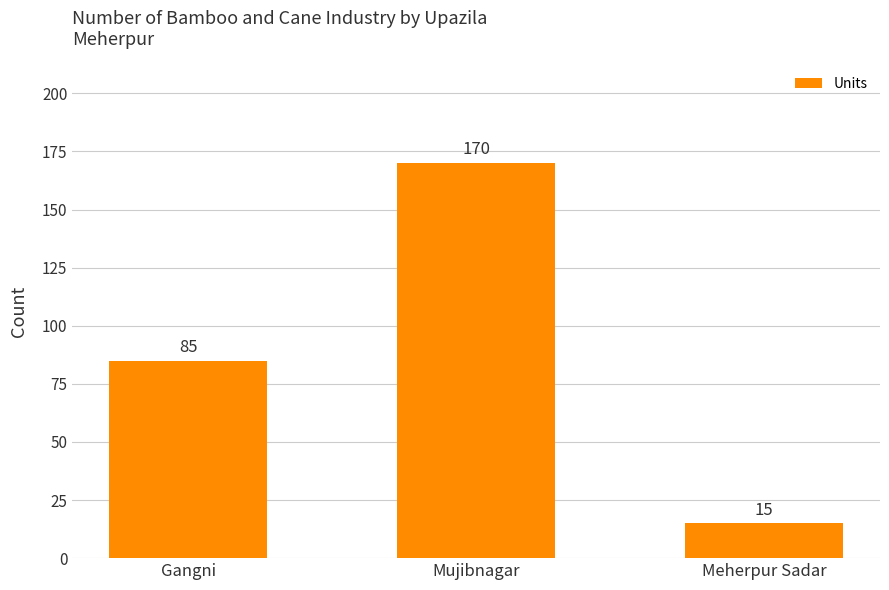

How many values are below 85?

1